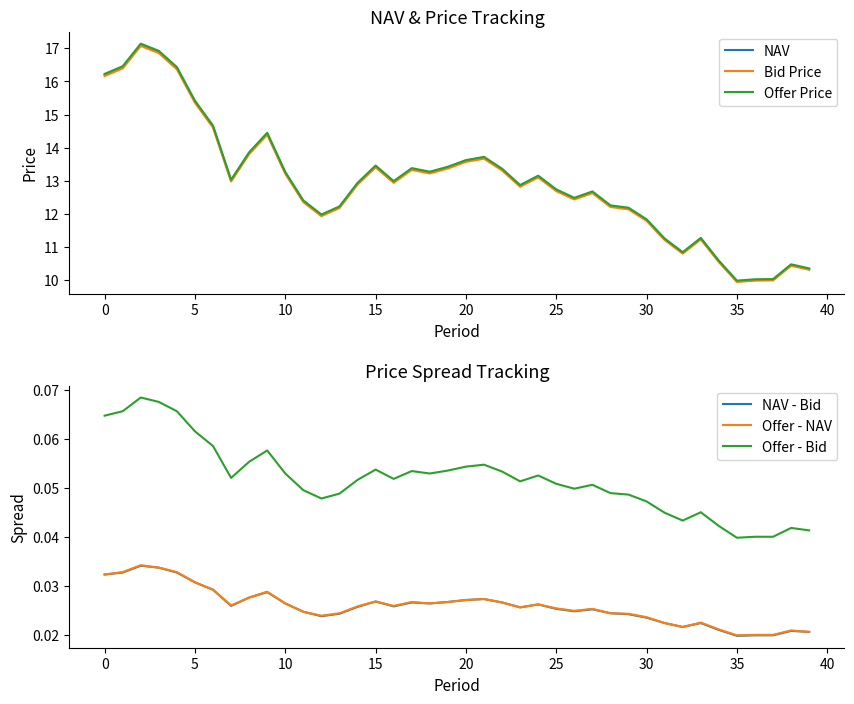

At which label is Offer - Bid closest to 0?

35